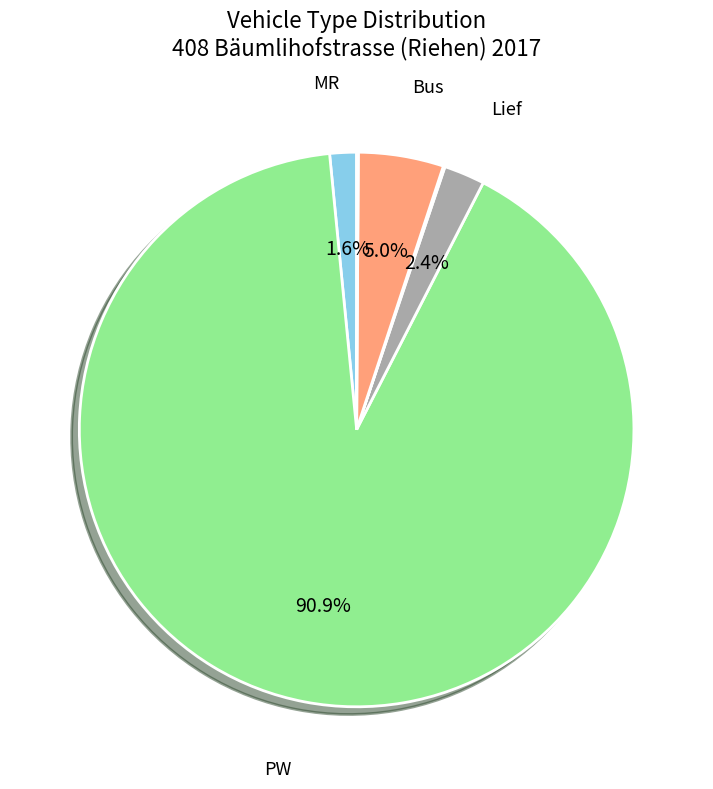

Is there a majority slice in this chart?

Yes